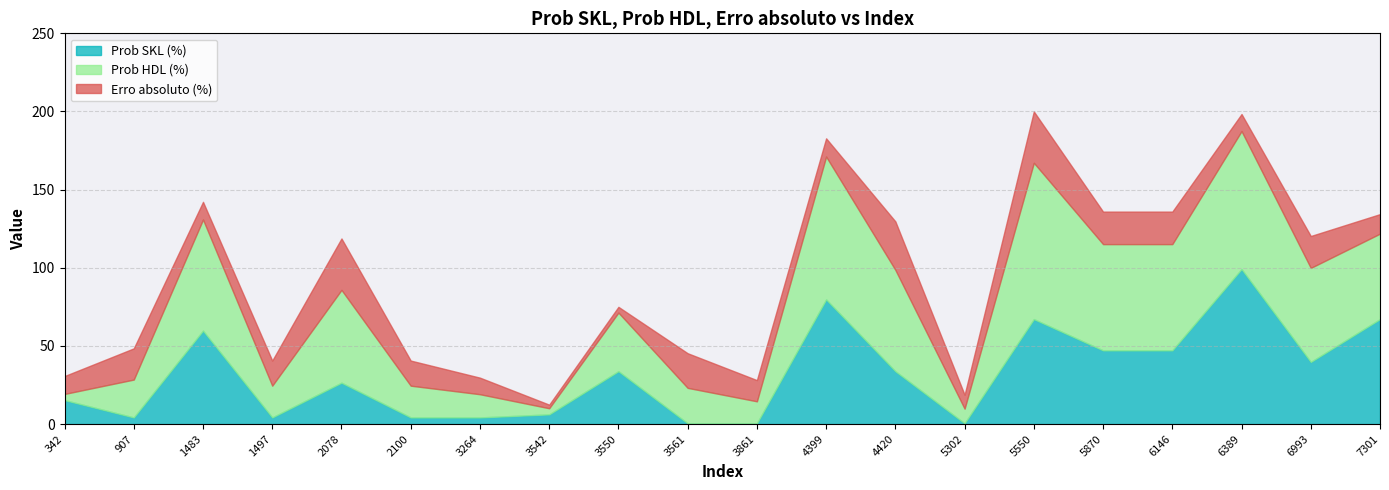

At how many categories does at least one series exceed 77?

3